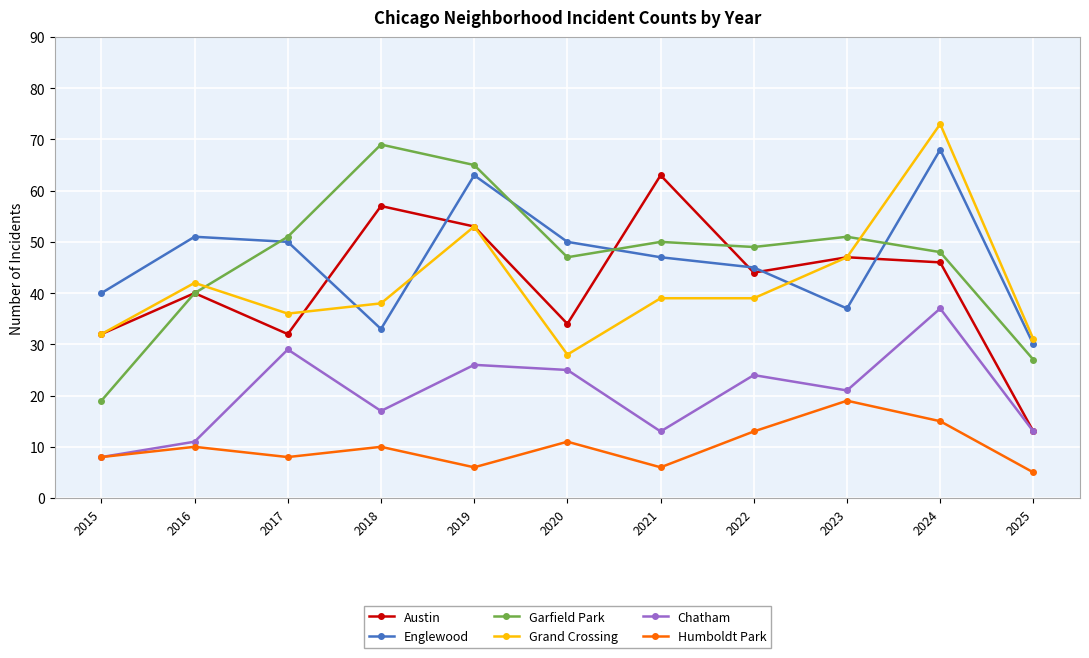

What is the sum of all Garfield Park values?

516